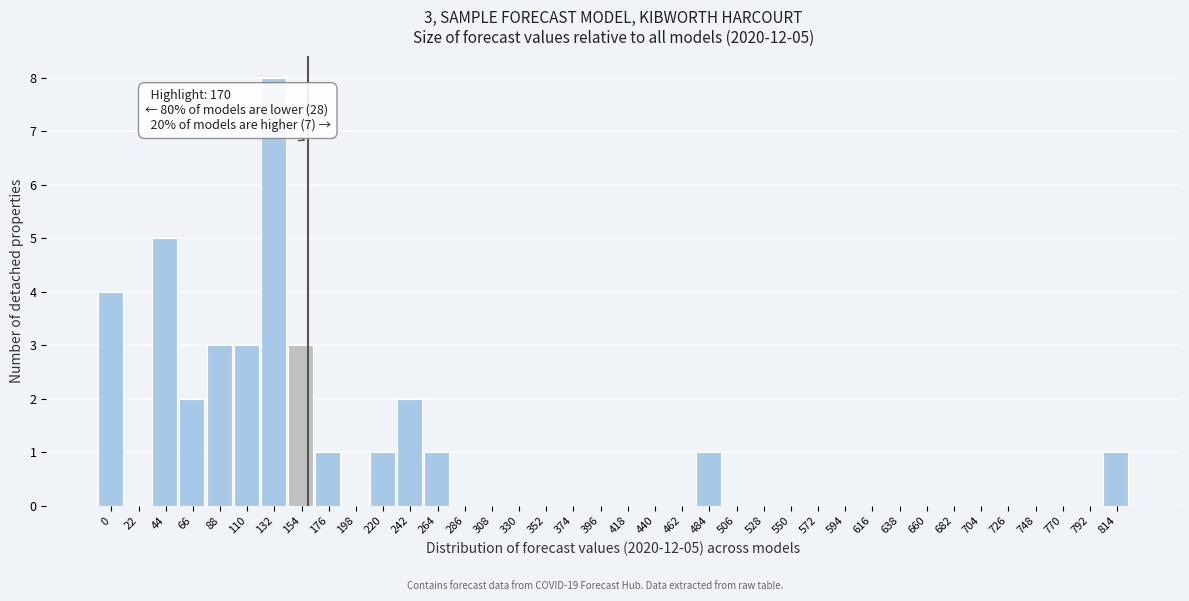

What is the sum of all values?

35